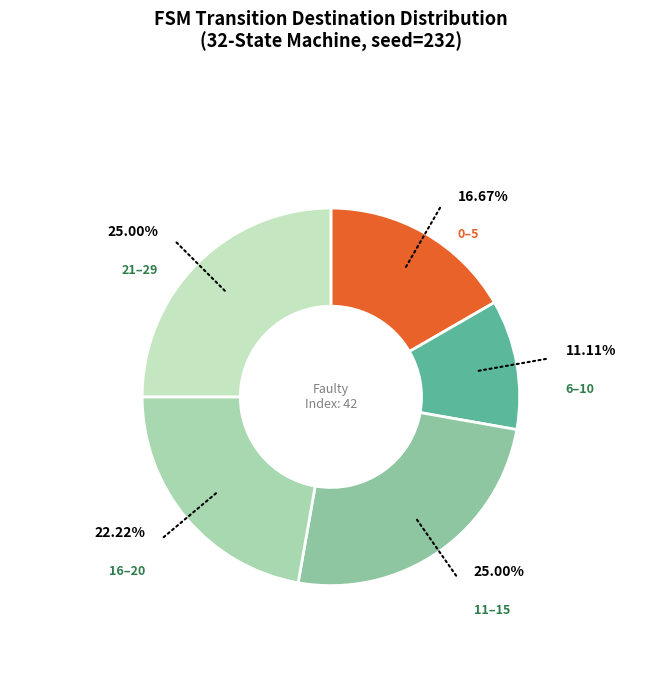

How many slices are in this pie chart?

5